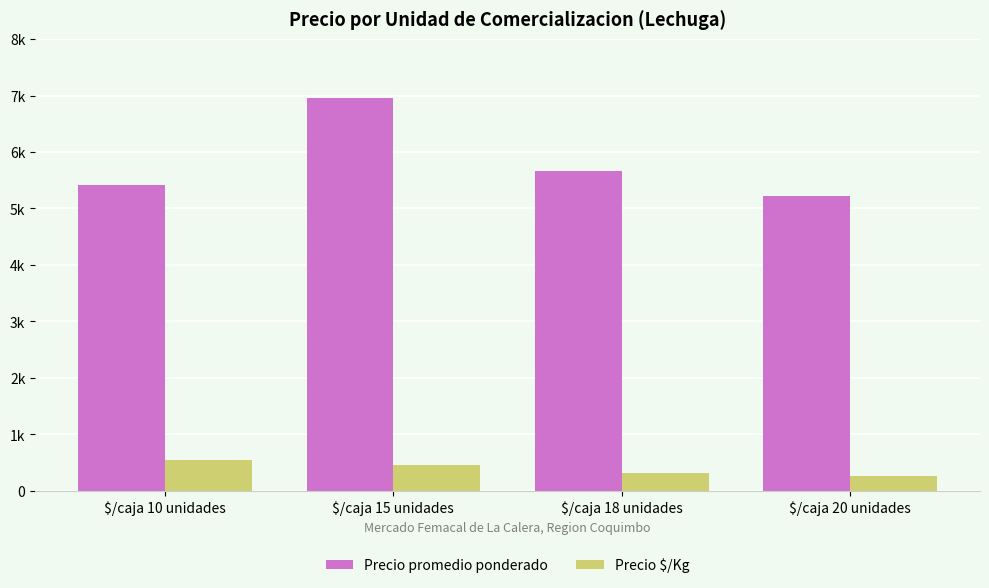

At which category is the sum across all series the highest?

$/caja 15 unidades